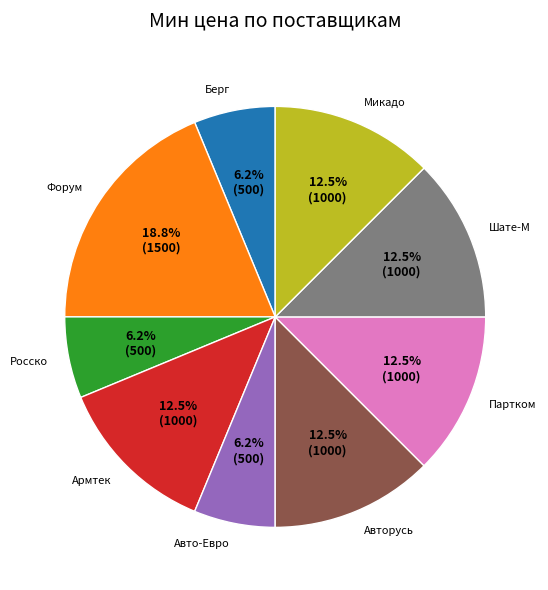

Which category has the biggest portion of the pie?

Форум